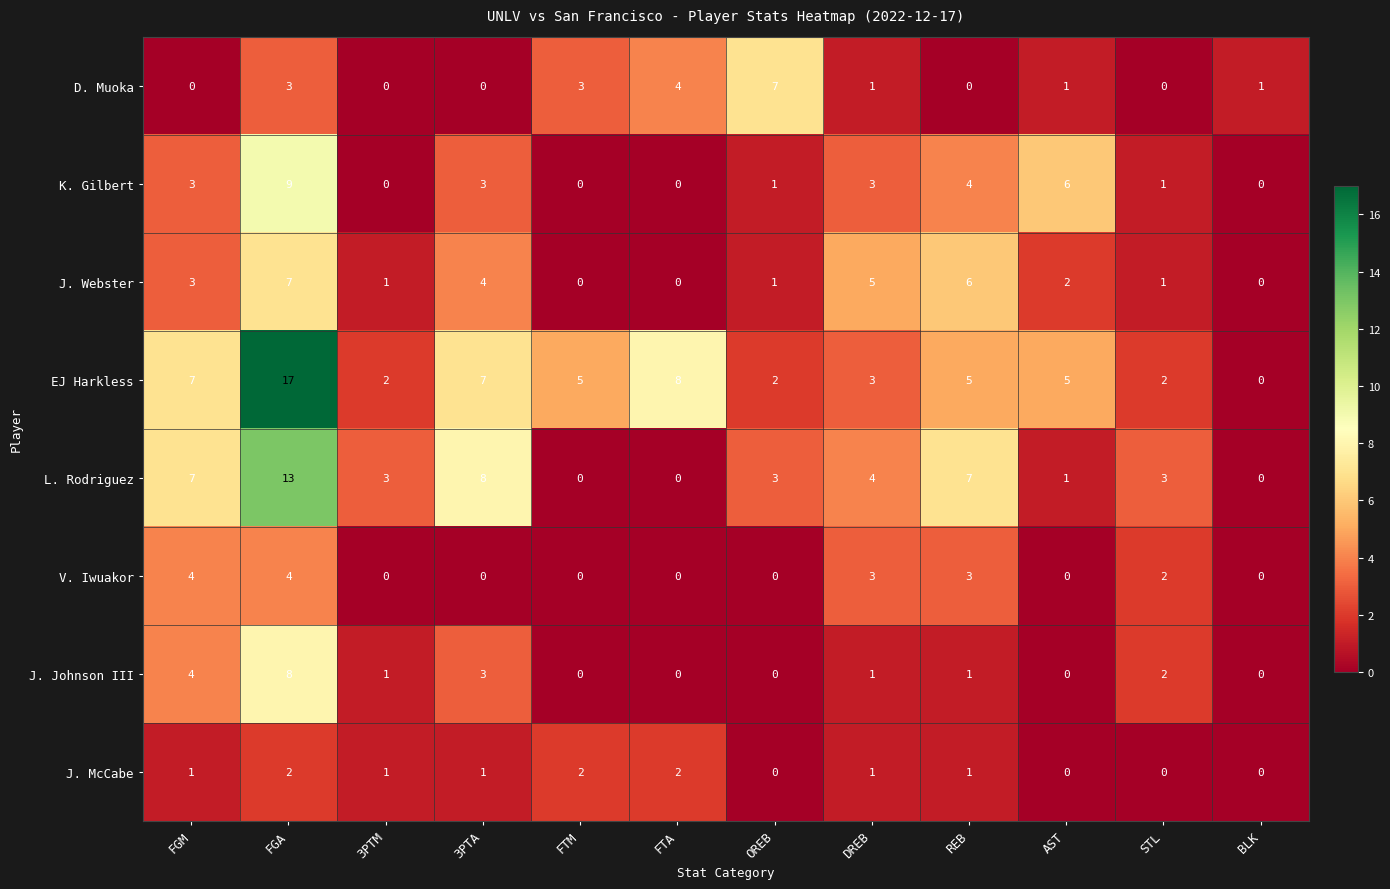

What is the total value across all series at 3PTA?

26